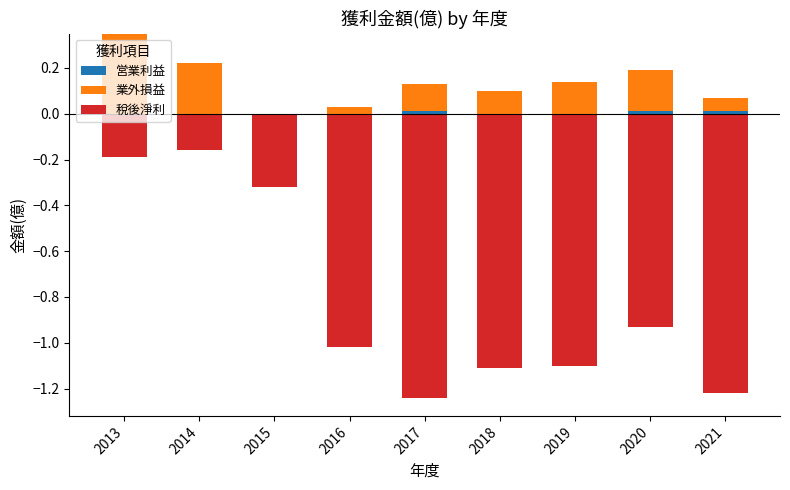

What is the highest value of the 業外損益 series?

0.3